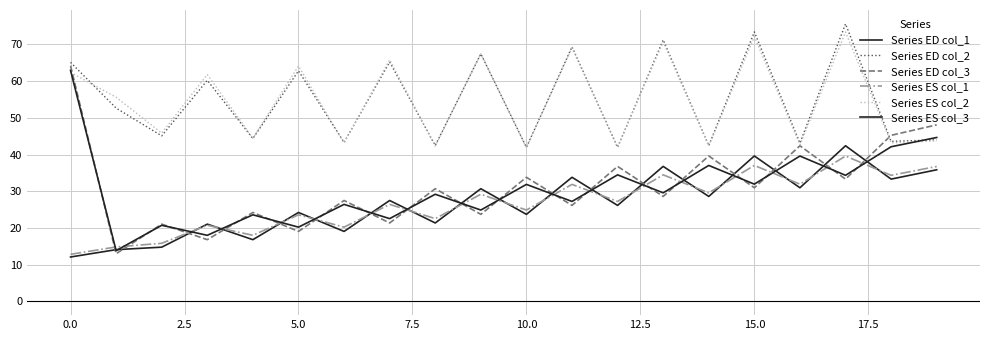

Reading left to right, extract all data points from this chart.

Series ED col_1: 12.1	14.1	14.7	21.0	16.8	24.2	19.0	27.5	21.3	30.7	23.7	33.8	26.1	36.8	28.6	39.6	30.9	42.4	33.3	35.8
Series ED col_2: 65.1	52.7	45.1	60.2	44.4	62.8	43.3	65.2	42.5	67.4	42.0	69.3	42.0	71.2	42.4	73.4	43.1	75.6	43.6	44.0
Series ED col_3: 64.2	13.0	21.0	16.8	24.2	19.0	27.5	21.3	30.7	23.7	33.8	26.1	36.8	28.6	39.6	30.9	42.4	33.3	45.2	48.1
Series ES col_1: 12.8	14.8	15.8	20.7	18.0	23.6	20.2	26.4	22.5	29.2	24.9	31.9	27.2	34.5	29.6	37.0	31.9	39.6	34.3	36.7
Series ES col_2: 62.4	55.6	45.8	61.8	44.5	64.1	43.1	65.8	42.3	67.5	41.9	69.1	42.0	70.7	42.3	72.1	42.6	73.4	43.2	43.7
Series ES col_3: 62.9	13.8	20.7	18.0	23.6	20.2	26.4	22.5	29.2	24.9	31.9	27.2	34.5	29.6	37.0	31.9	39.6	34.3	42.1	44.6